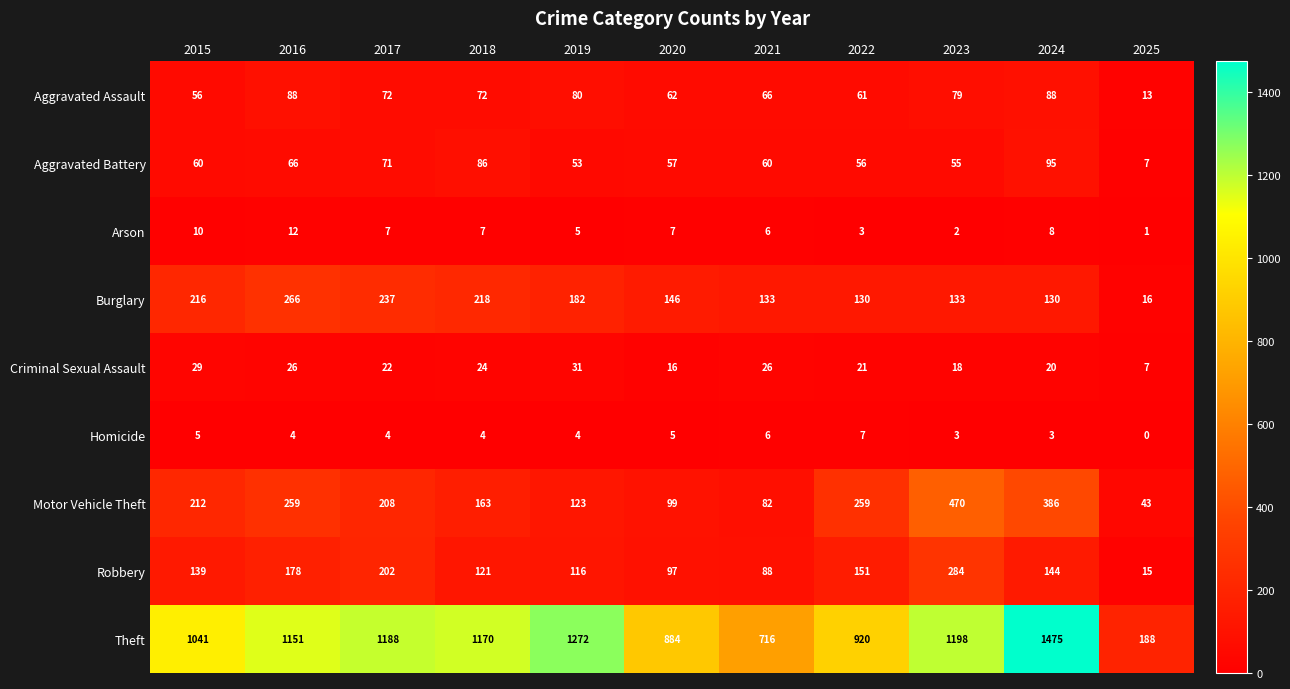

What is the average value of the Homicide series?

4